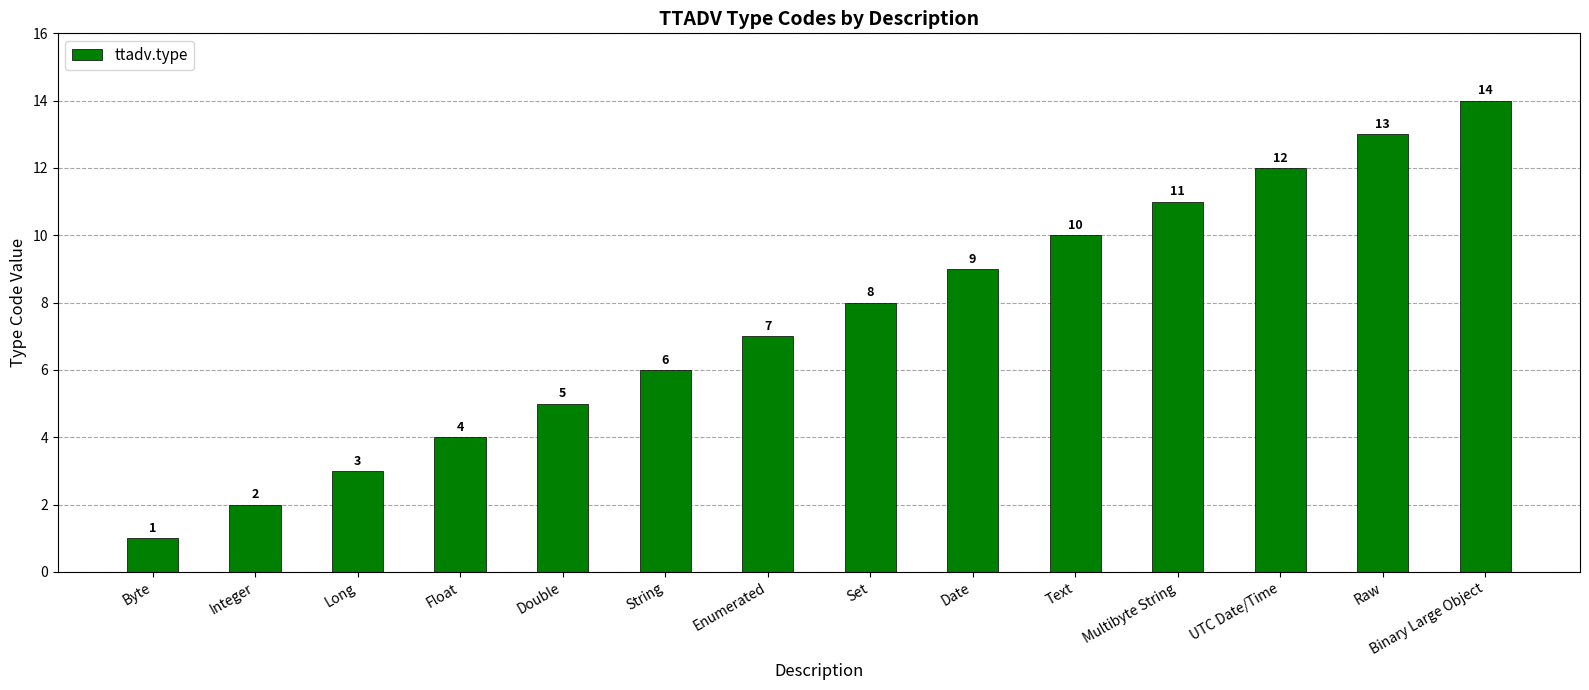

Read the value at String, to the nearest 5.

5